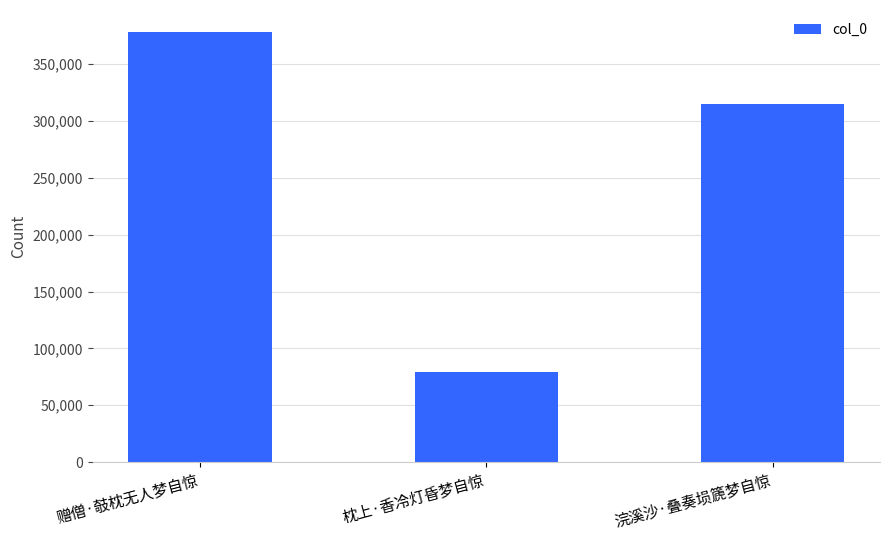

What is the change in value from 赠僧·攲枕无人梦自惊 to 浣溪沙·叠奏埙篪梦自惊?

-63318